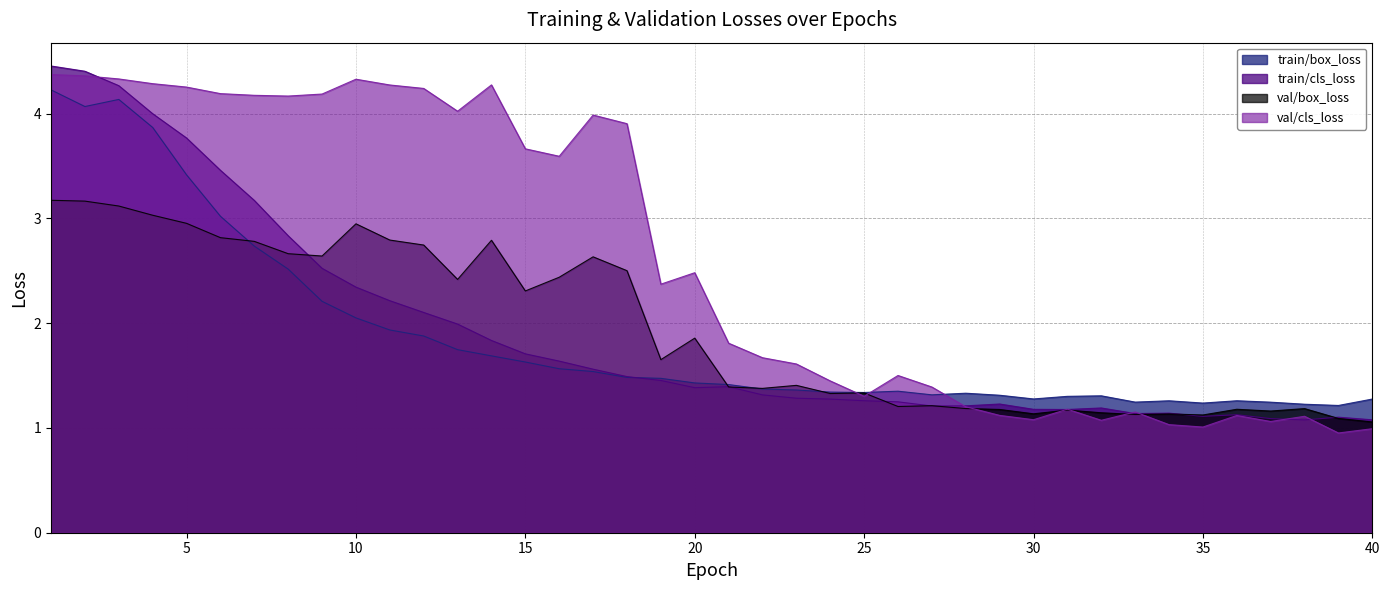

Which series has the largest range (max minus min)?

val/cls_loss